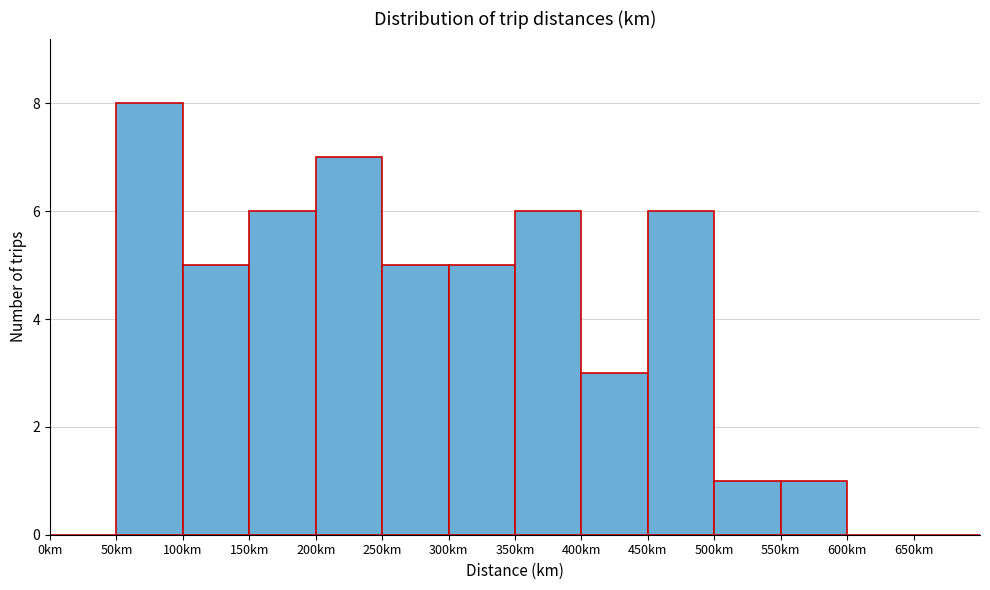

Over which range of the x-axis is the bar tallest?

50 to 100